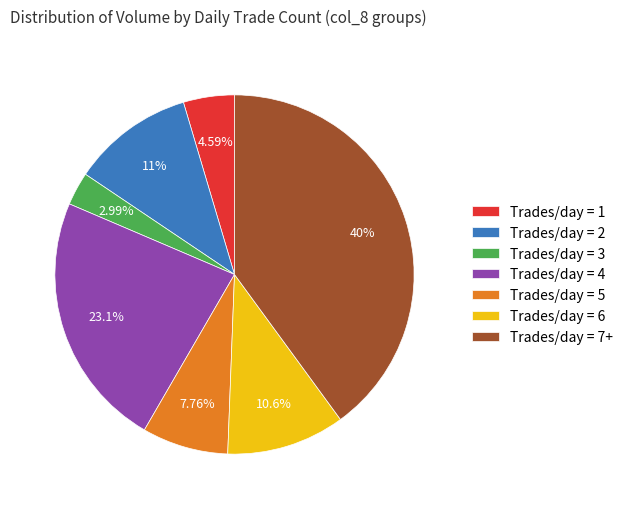

Between Trades/day = 1 and Trades/day = 5, which is larger?

Trades/day = 5